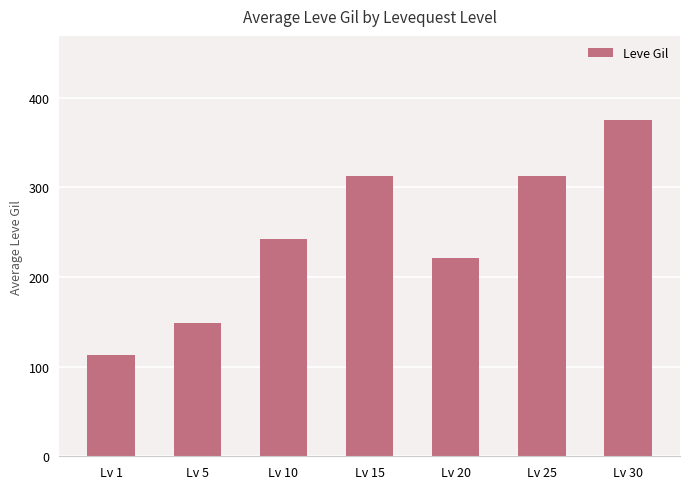

Which label corresponds to the smallest value in the chart?

Lv 1